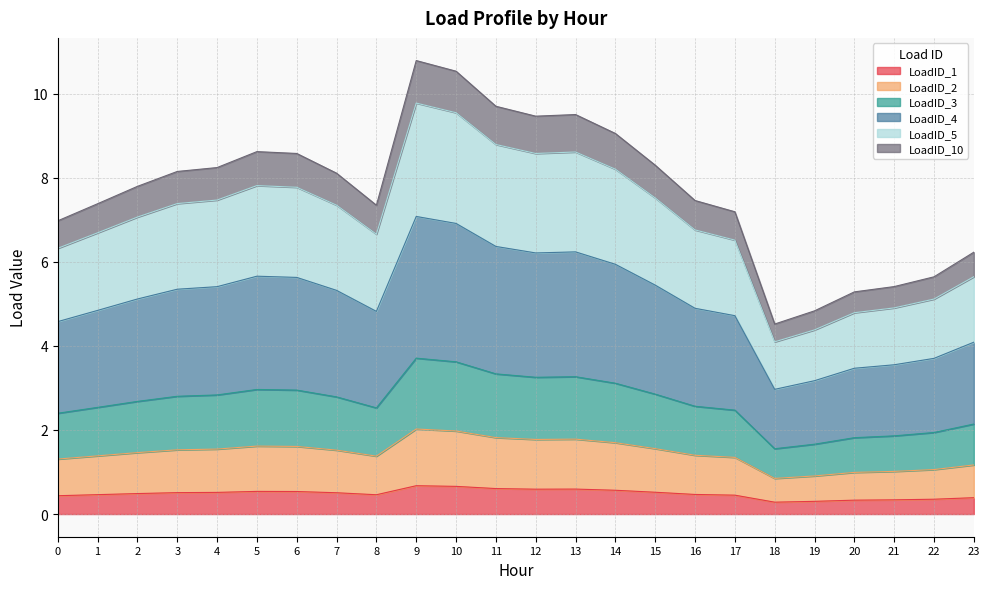

Is it true that LoadID_1 equals 0.4 at 0?

True